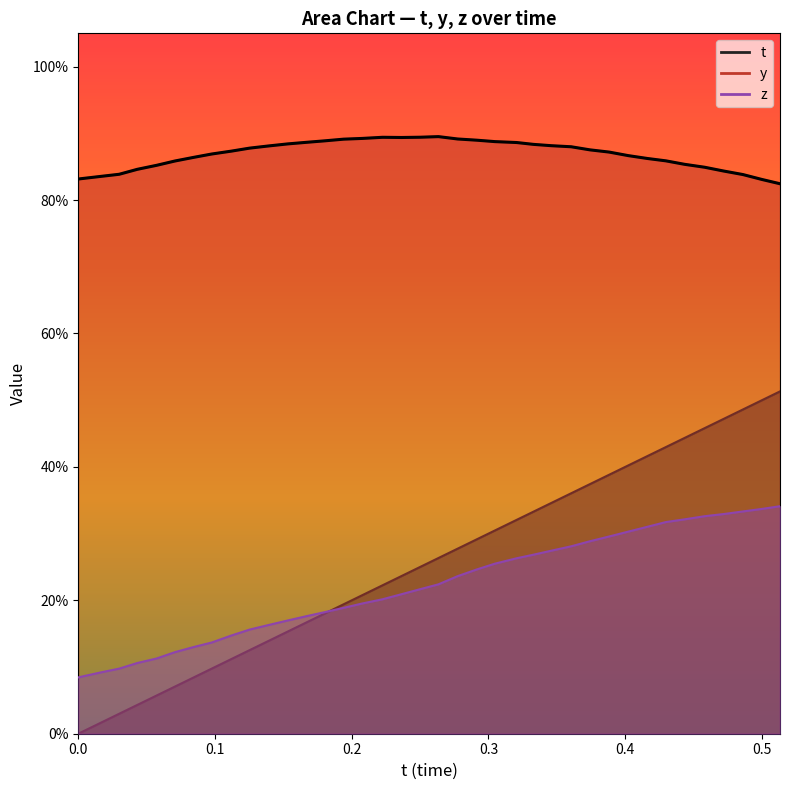

True or false: t and y cross at least once.

False